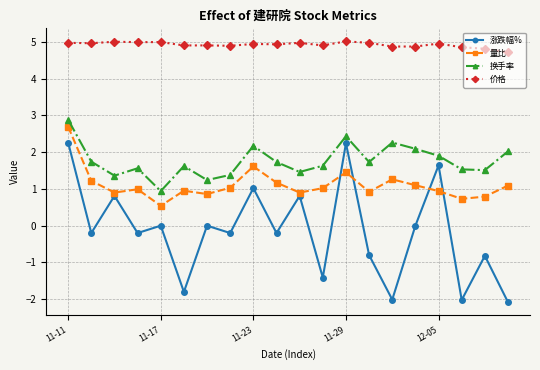

True or false: 换手率 and 量比 cross at least once.

False